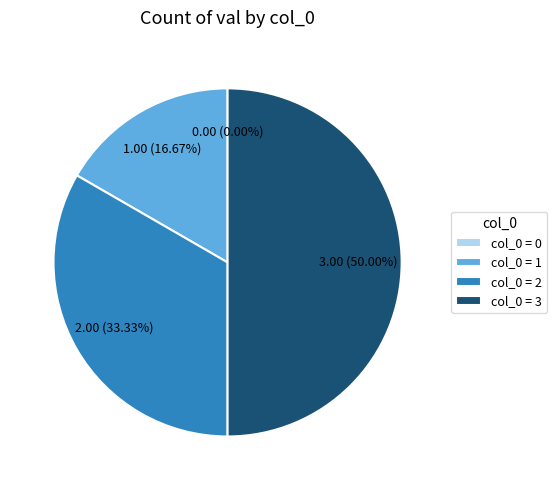

Rank the categories by value from highest to lowest.

3, 2, 1, 0